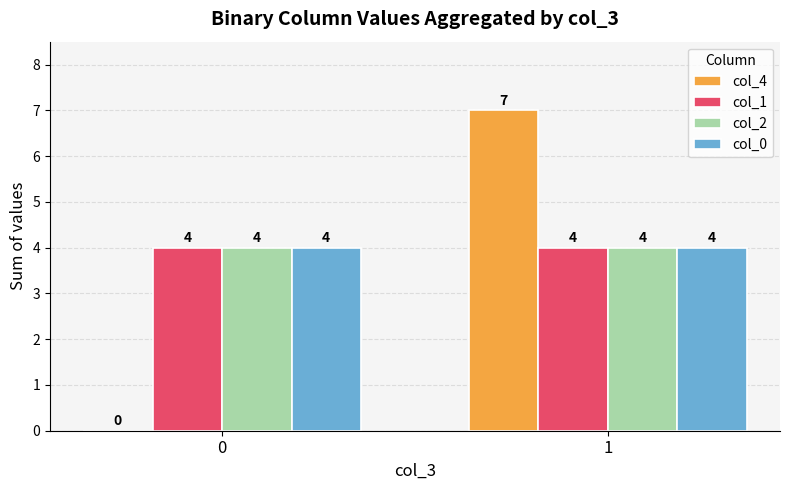

What is the greatest value displayed?

7